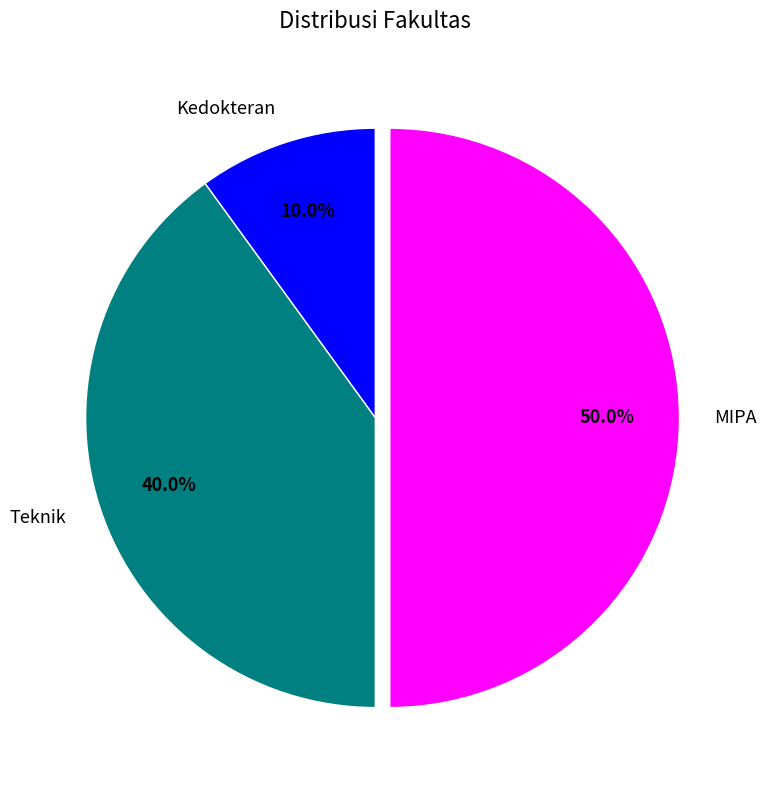

What is the smallest slice in the pie chart?

Kedokteran